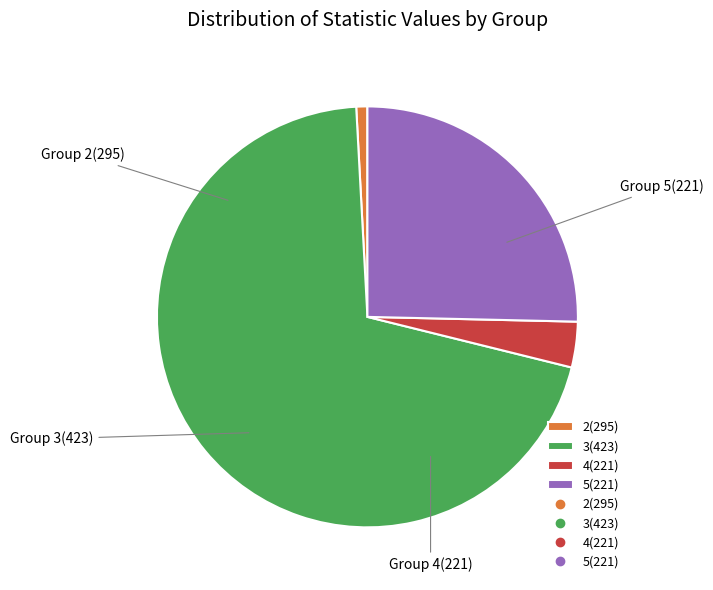

Is there any slice that represents more than half of the pie?

Yes